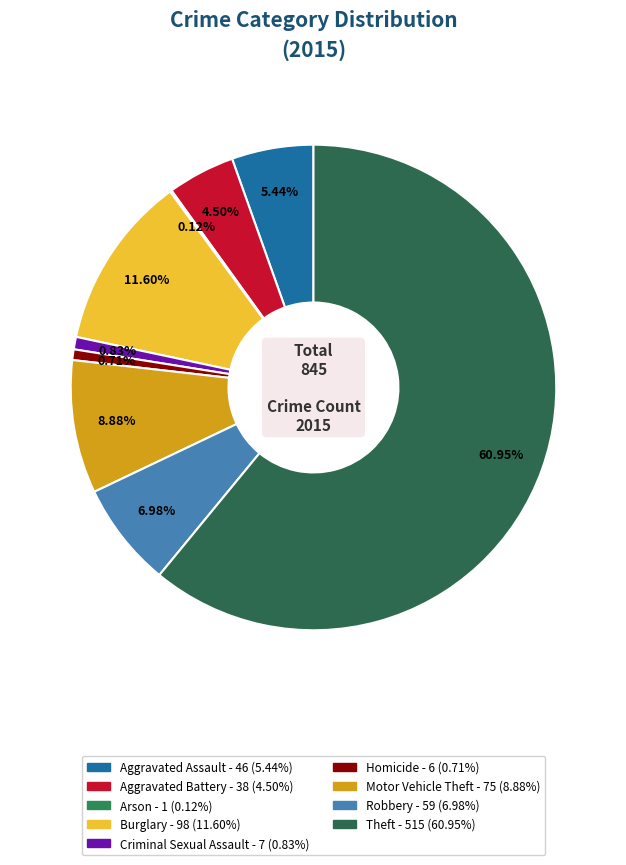

Which slice represents more than half of the pie?

Theft